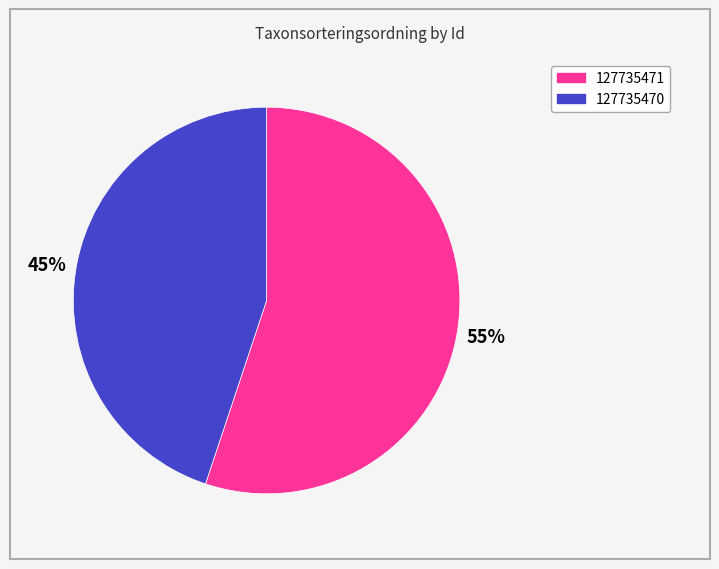

Rank the categories by value from lowest to highest.

127735470, 127735471